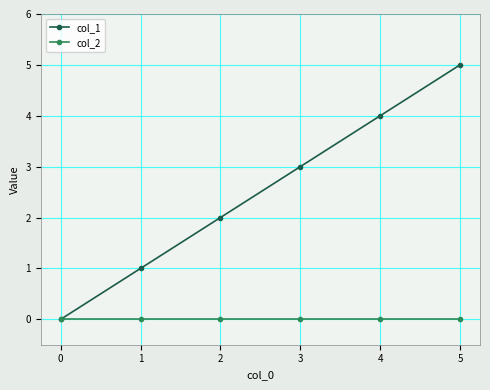

What is the difference between the maximum and minimum values in the col_1 series?

5